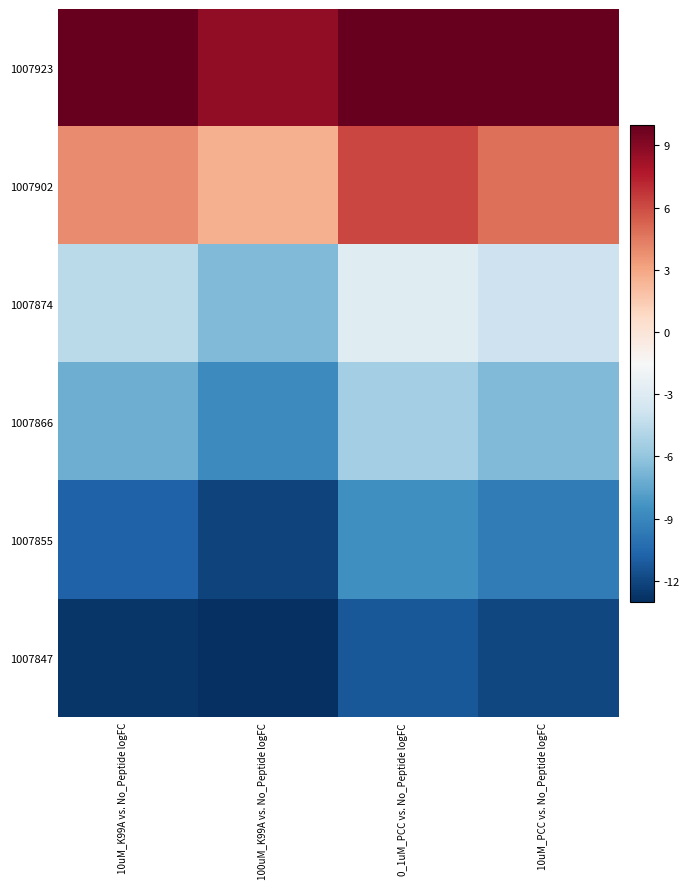

List the series in order of their peak value, highest first.

1007923, 1007902, 1007874, 1007866, 1007855, 1007847